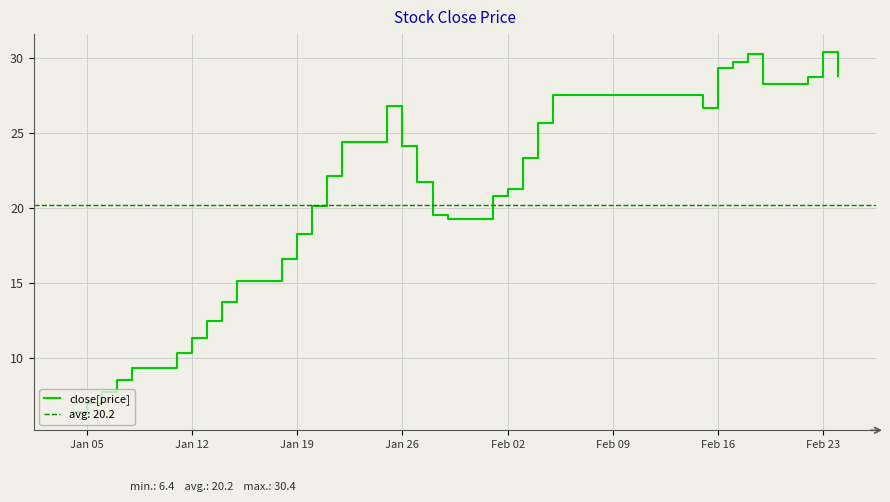

True or false: close[price] has a value of 30.4 at Feb 23.

True